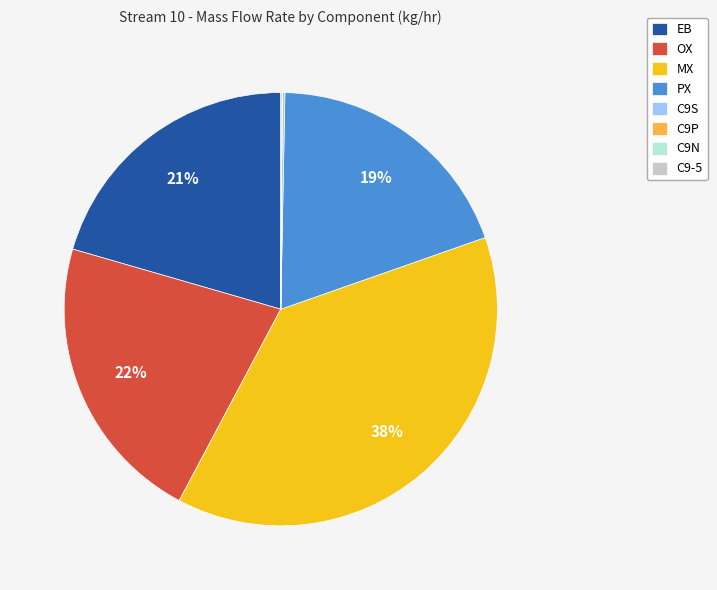

To the nearest percent, what is the average slice percentage?

12%